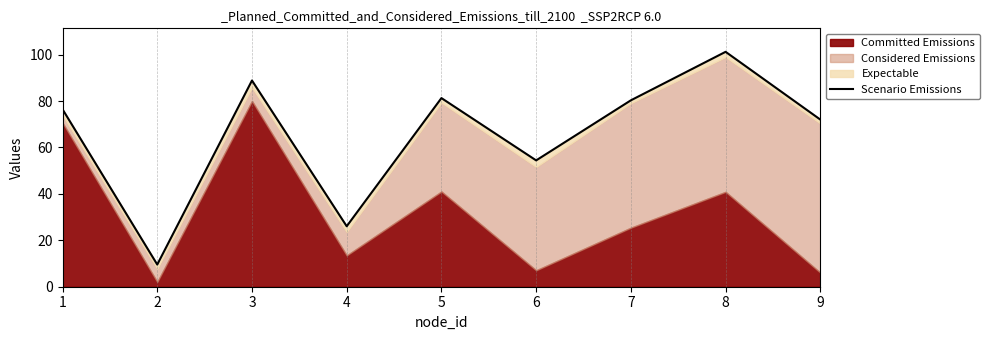

What is the difference between the maximum and minimum values?

91.6